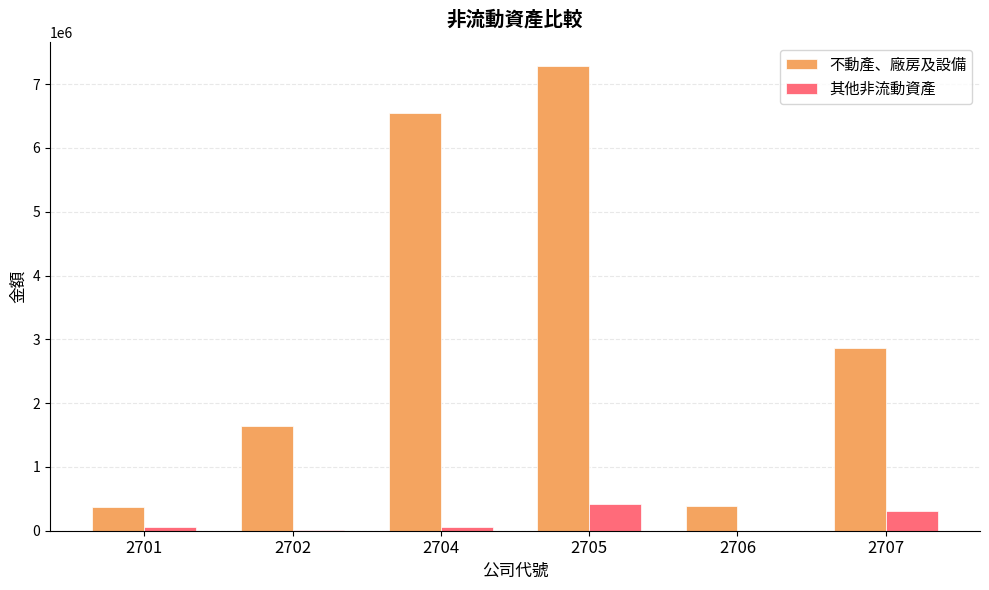

What is the total value across all series at 2705?

7704015